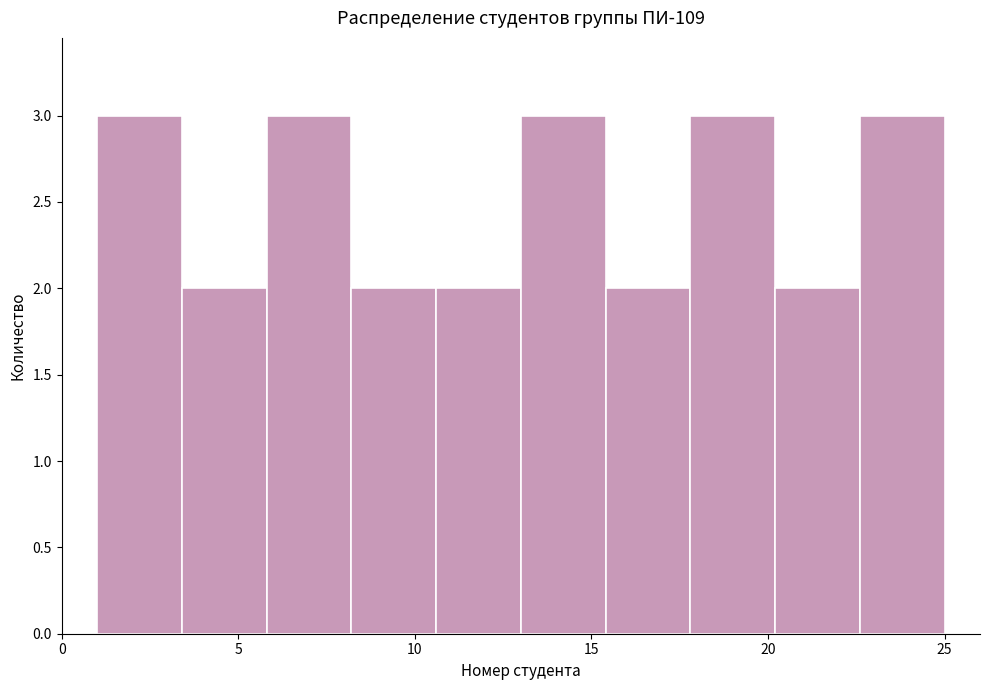

Reading left to right, list every bar in this chart as the range it spans on the x-axis followed by its height. Neither the bar edges nor the heights are printed on the chart, so give them approximately, as read against the axes.

1.0 to 3.4: 3
3.4 to 5.8: 2
5.8 to 8.2: 3
8.2 to 10.6: 2
10.6 to 13.0: 2
13.0 to 15.4: 3
15.4 to 17.8: 2
17.8 to 20.2: 3
20.2 to 22.6: 2
22.6 to 25.0: 3